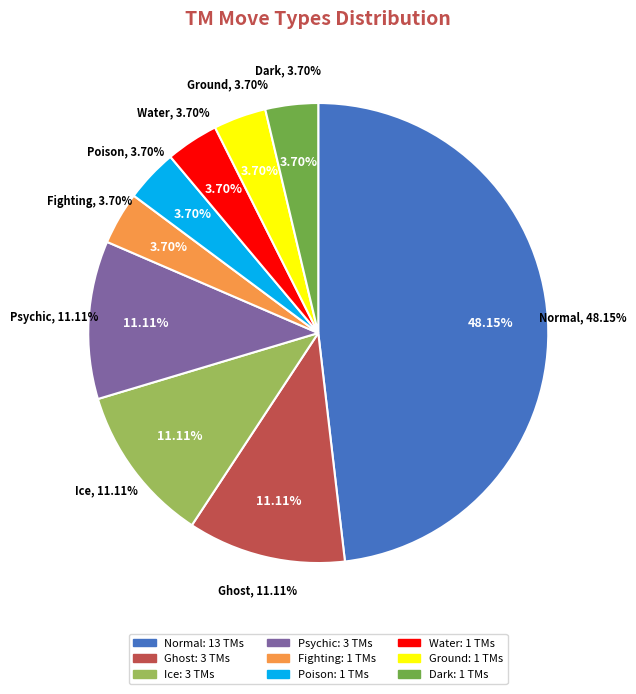

To the nearest percent, what is the difference between the largest and smallest slice percentages?

44%